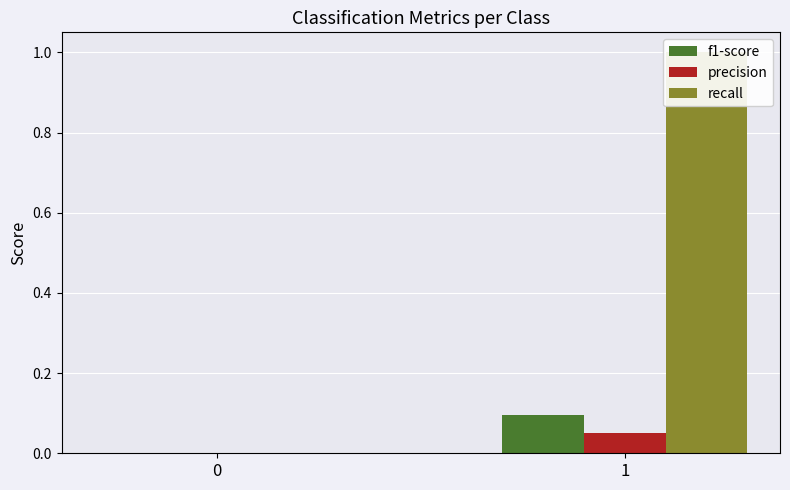

What are all the series names shown in the legend?

f1-score, precision, recall